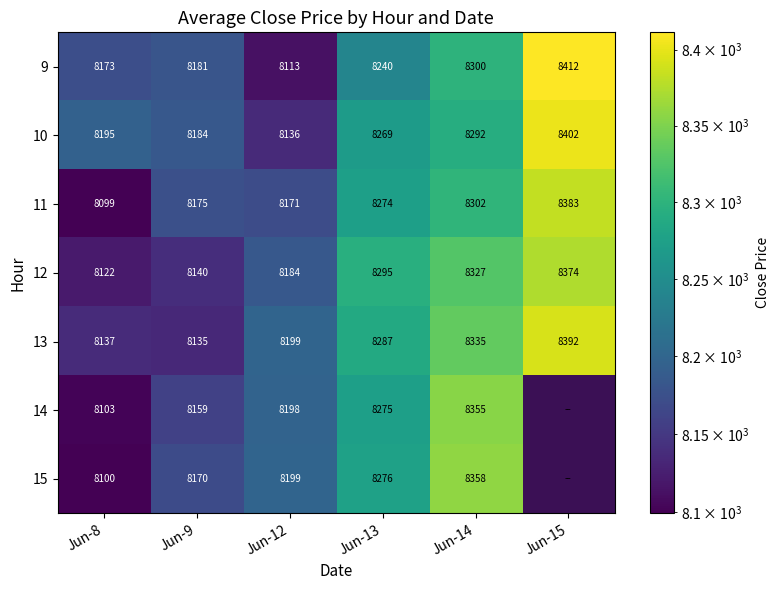

What is the spread (max minus min) of values at Jun-8?

96